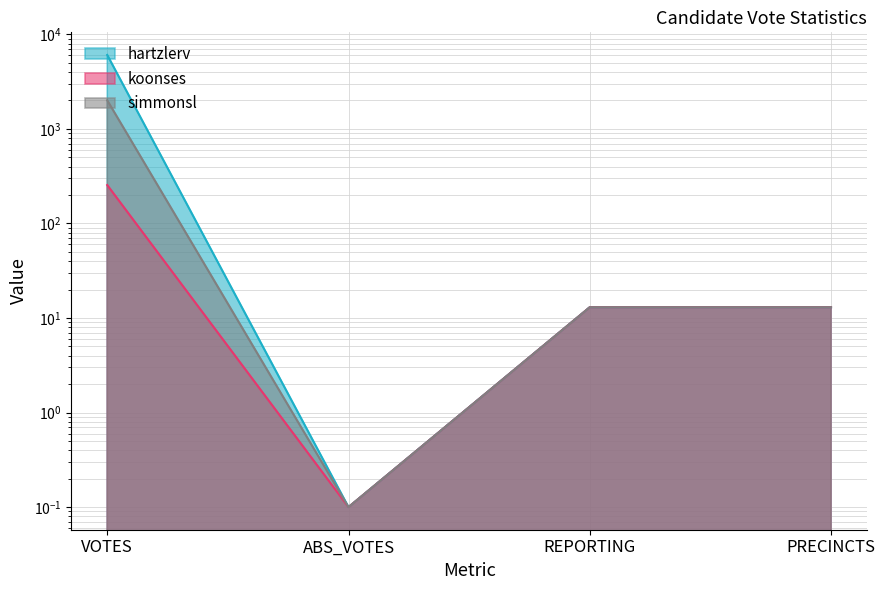

Reading left to right, what are all the values shown in this chart?

hartzlerv: VOTES=6064.0	ABS_VOTES=0.1	REPORTING=13.0	PRECINCTS=13.0
koonses: VOTES=255.0	ABS_VOTES=0.1	REPORTING=13.0	PRECINCTS=13.0
simmonsl: VOTES=2009.0	ABS_VOTES=0.1	REPORTING=13.0	PRECINCTS=13.0